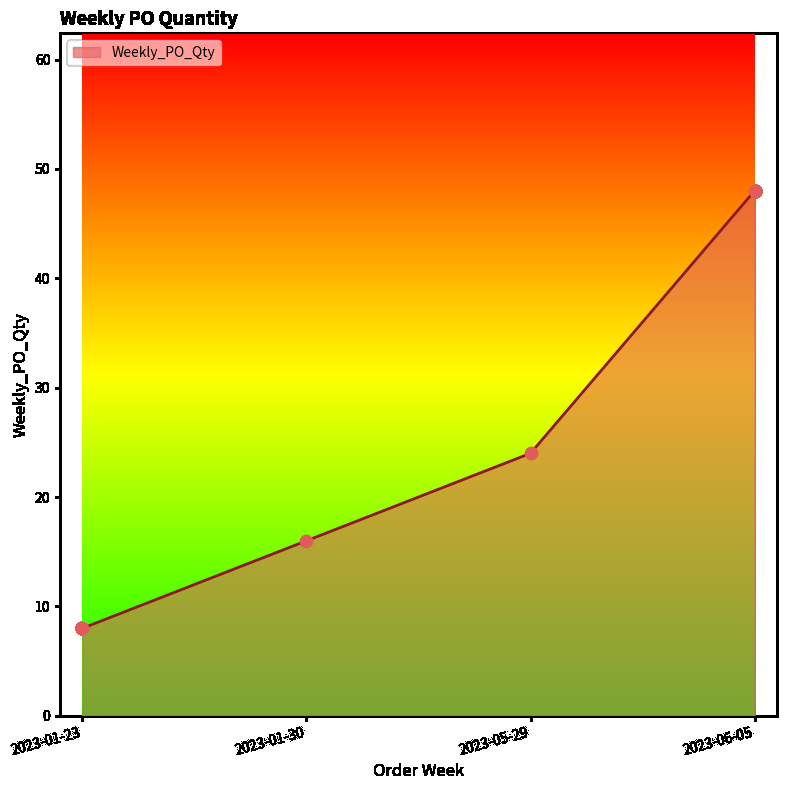

Between 2023-01-30 and 2023-01-23, which is larger?

2023-01-30